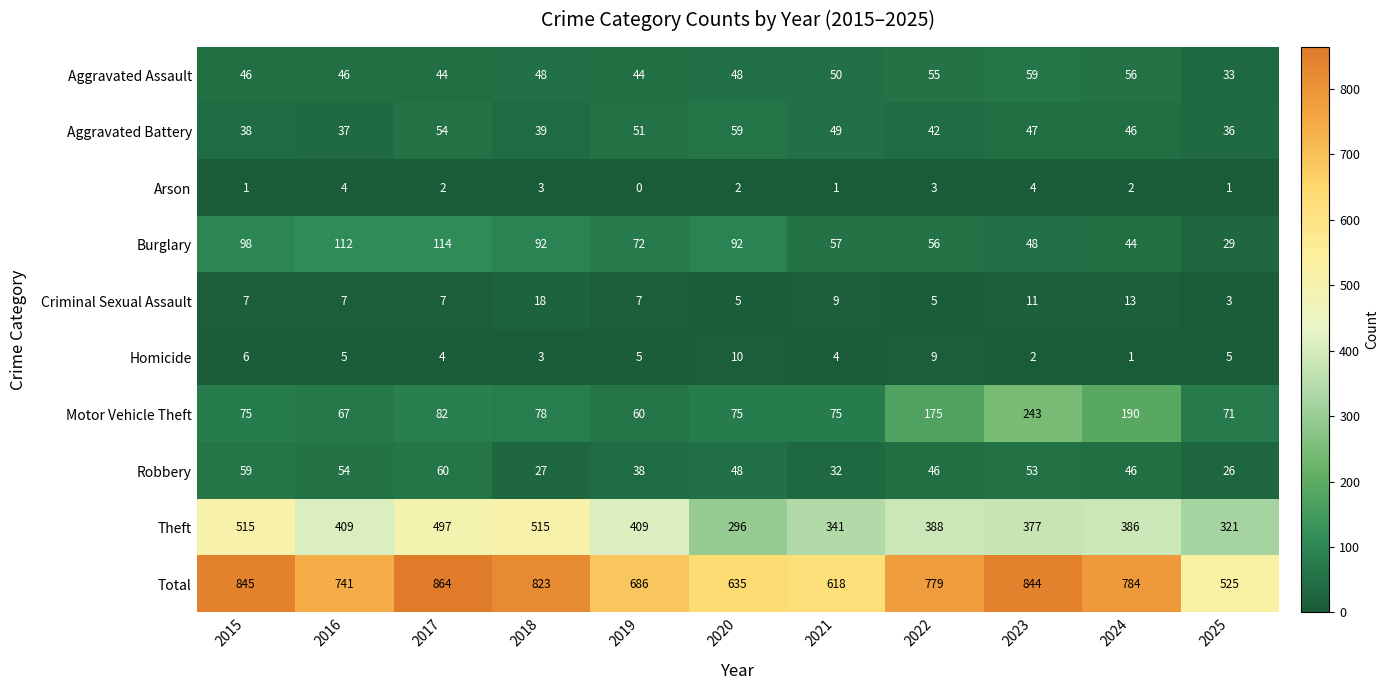

What is the difference between the highest and lowest values at 2016?

737